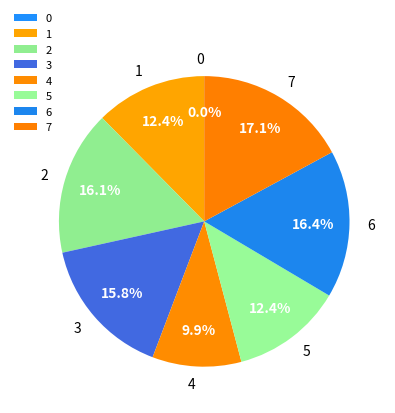

To the nearest percent, what percentage of the pie is 3?

16%